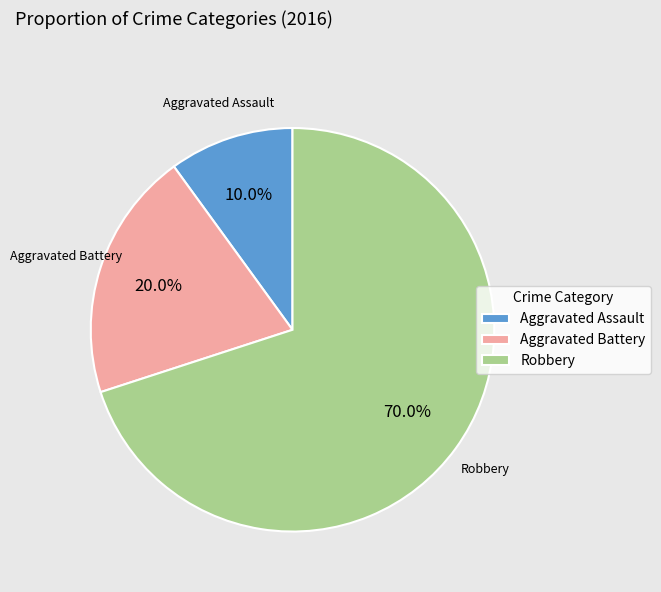

To the nearest percent, what is the combined percentage of Aggravated Assault and Aggravated Battery?

30%